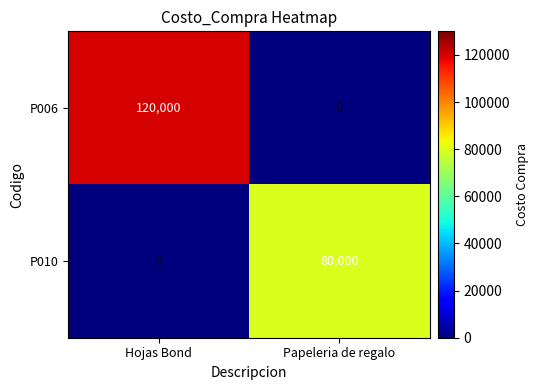

The P010 series shows 80000 at Papeleria de regalo. True or false?

True